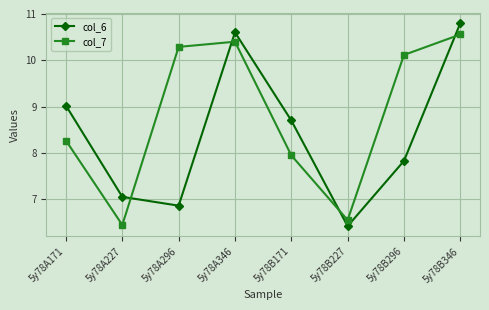

What is the difference between the second highest and second lowest values in the col_6 series?

3.7